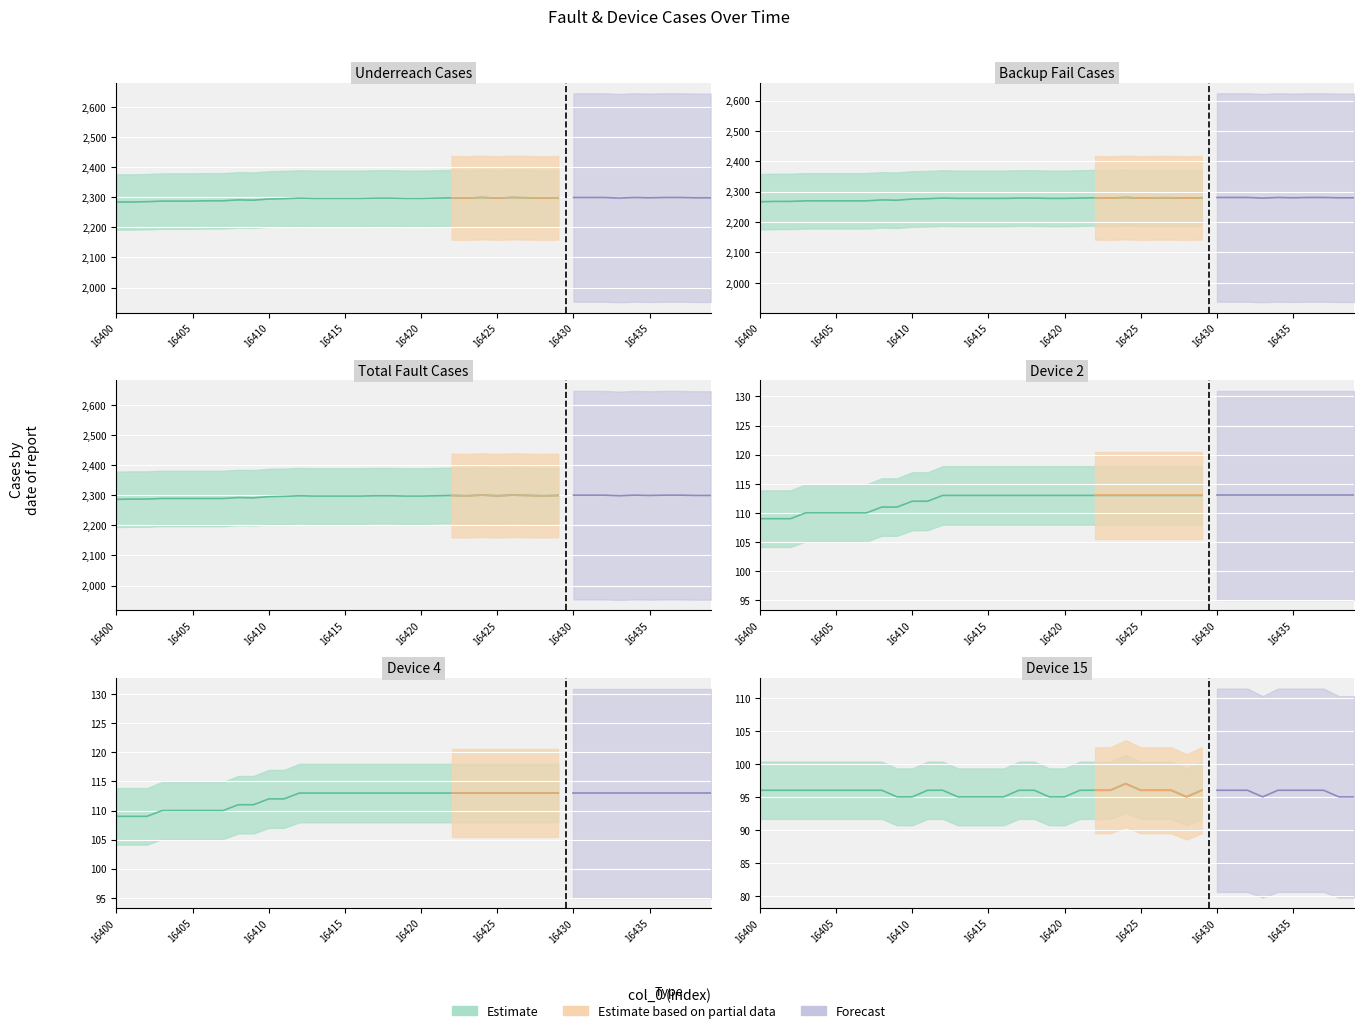

Reading right to left, list all the values displayed in this chart.

Underreach_cases: 16439=2298	16438=2298	16437=2299	16436=2299	16435=2298	16434=2299	16433=2297	16432=2299	16431=2299	16430=2299	16429=2298	16428=2297	16427=2298	16426=2299	16425=2297	16424=2299	16423=2297	16422=2298	16421=2297	16420=2296	16419=2296	16418=2297	16417=2297	16416=2296	16415=2296	16414=2296	16413=2296	16412=2297	16411=2295	16410=2294	16409=2290	16408=2291	16407=2288	16406=2288	16405=2287	16404=2287	16403=2287	16402=2285	16401=2284	16400=2284
Backup_fail_cases: 16439=2280	16438=2280	16437=2281	16436=2281	16435=2280	16434=2281	16433=2279	16432=2281	16431=2281	16430=2281	16429=2280	16428=2279	16427=2280	16426=2280	16425=2279	16424=2281	16423=2279	16422=2280	16421=2279	16420=2278	16419=2278	16418=2279	16417=2279	16416=2278	16415=2278	16414=2278	16413=2278	16412=2279	16411=2277	16410=2276	16409=2272	16408=2273	16407=2270	16406=2270	16405=2270	16404=2270	16403=2270	16402=2268	16401=2268	16400=2267
Total_fault_cases: 16439=2299	16438=2299	16437=2300	16436=2300	16435=2299	16434=2300	16433=2298	16432=2300	16431=2300	16430=2300	16429=2299	16428=2298	16427=2299	16426=2300	16425=2298	16424=2300	16423=2298	16422=2299	16421=2298	16420=2297	16419=2297	16418=2298	16417=2298	16416=2297	16415=2297	16414=2297	16413=2297	16412=2298	16411=2296	16410=2295	16409=2291	16408=2292	16407=2289	16406=2289	16405=2289	16404=2289	16403=2289	16402=2287	16401=2287	16400=2286
Device 2: 16439=113	16438=113	16437=113	16436=113	16435=113	16434=113	16433=113	16432=113	16431=113	16430=113	16429=113	16428=113	16427=113	16426=113	16425=113	16424=113	16423=113	16422=113	16421=113	16420=113	16419=113	16418=113	16417=113	16416=113	16415=113	16414=113	16413=113	16412=113	16411=112	16410=112	16409=111	16408=111	16407=110	16406=110	16405=110	16404=110	16403=110	16402=109	16401=109	16400=109
Device 4: 16439=113	16438=113	16437=113	16436=113	16435=113	16434=113	16433=113	16432=113	16431=113	16430=113	16429=113	16428=113	16427=113	16426=113	16425=113	16424=113	16423=113	16422=113	16421=113	16420=113	16419=113	16418=113	16417=113	16416=113	16415=113	16414=113	16413=113	16412=113	16411=112	16410=112	16409=111	16408=111	16407=110	16406=110	16405=110	16404=110	16403=110	16402=109	16401=109	16400=109
Device 15: 16439=95	16438=95	16437=96	16436=96	16435=96	16434=96	16433=95	16432=96	16431=96	16430=96	16429=96	16428=95	16427=96	16426=96	16425=96	16424=97	16423=96	16422=96	16421=96	16420=95	16419=95	16418=96	16417=96	16416=95	16415=95	16414=95	16413=95	16412=96	16411=96	16410=95	16409=95	16408=96	16407=96	16406=96	16405=96	16404=96	16403=96	16402=96	16401=96	16400=96